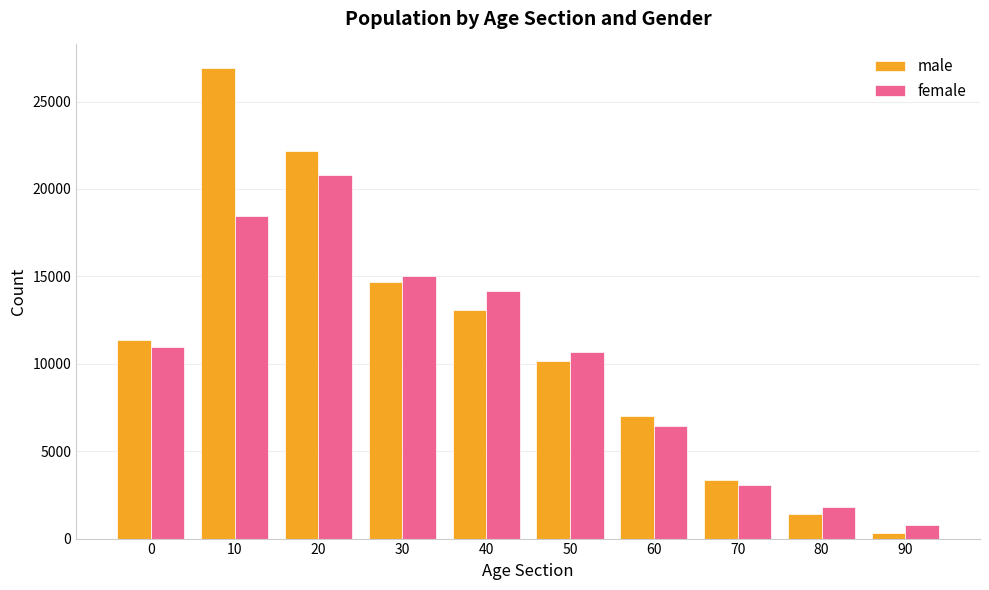

The female series shows 781 at 90. True or false?

True